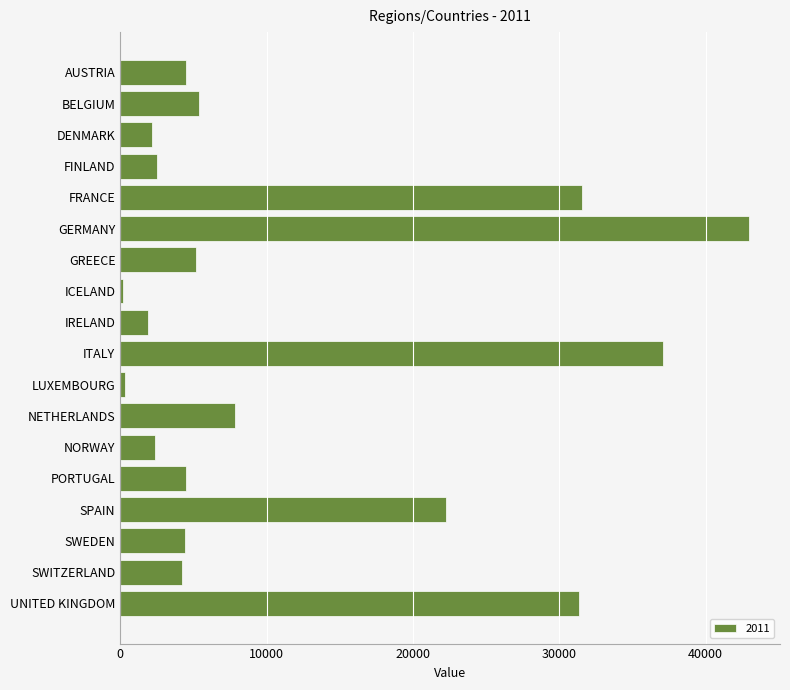

The chart shows a value of 7467.5 at GREECE. True or false?

False